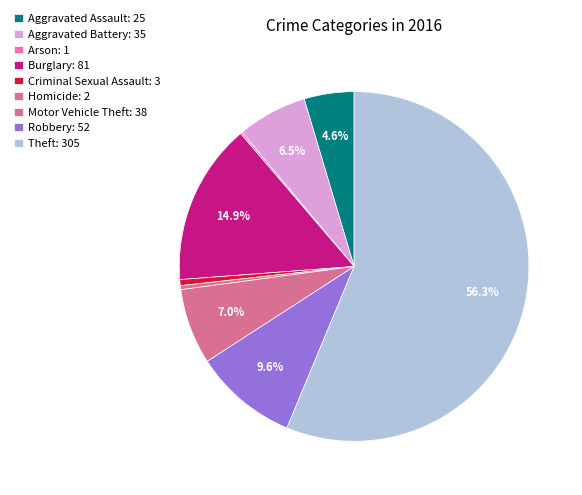

Between Theft and Arson, which is larger?

Theft